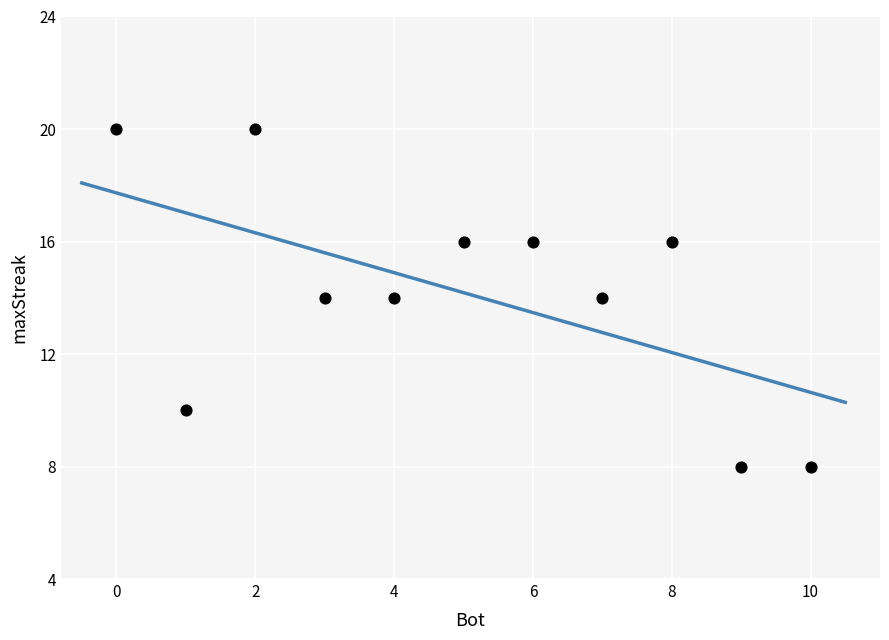

What is the range of X values (max minus min)?

10